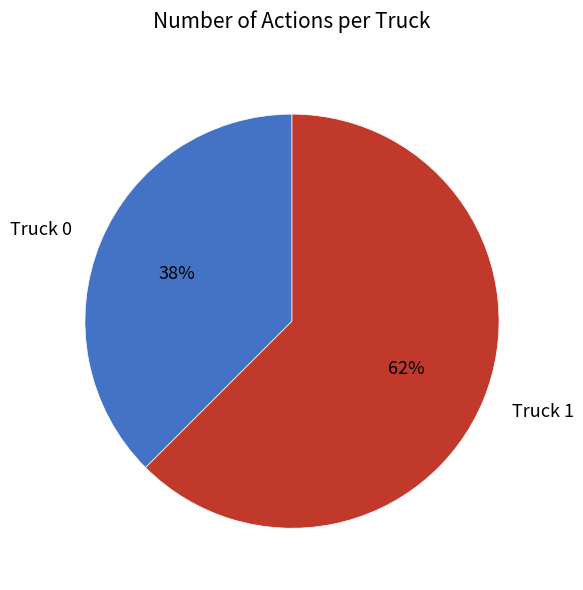

Rank the categories by value from highest to lowest.

Truck 1, Truck 0